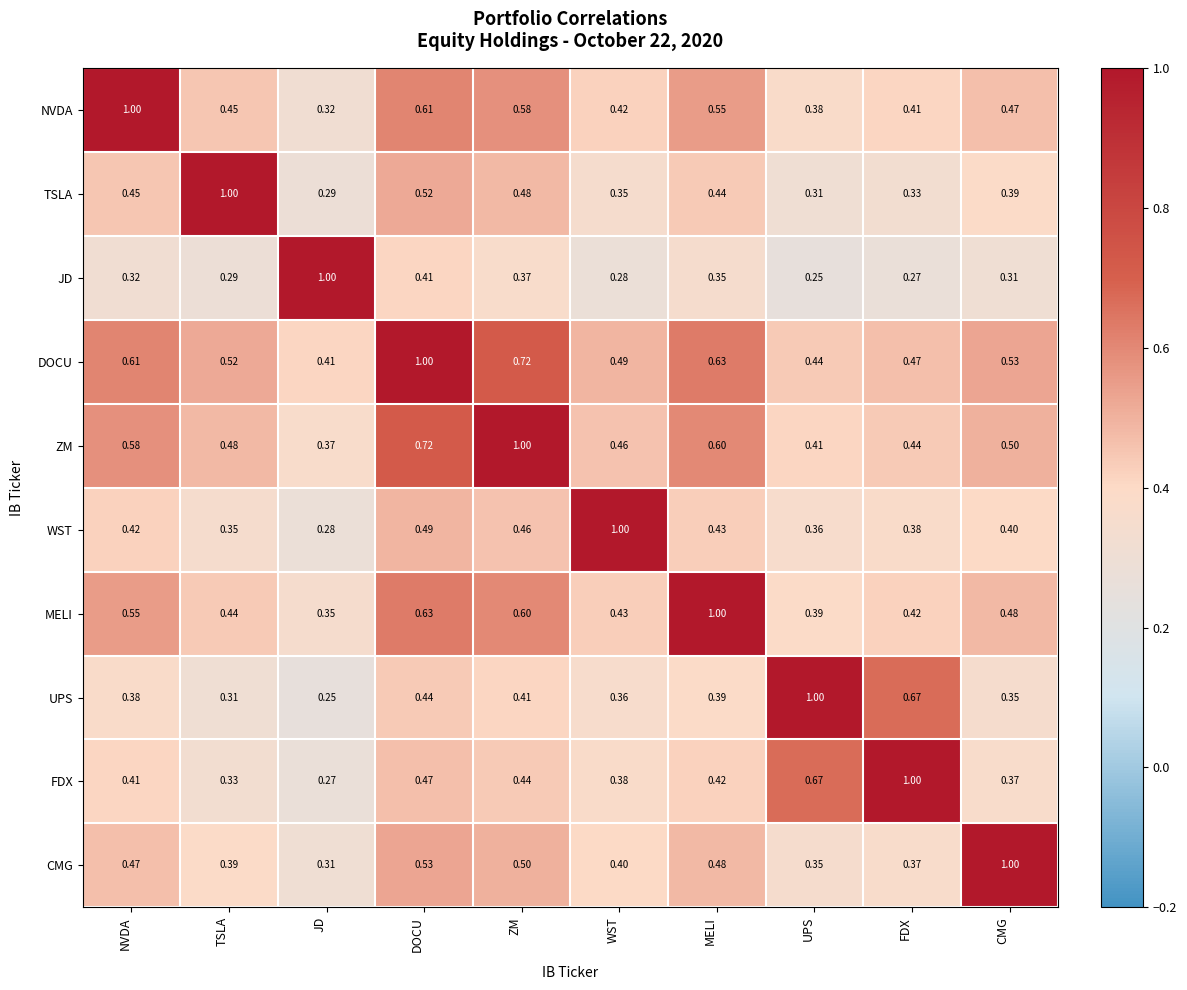

At which label is CMG closest to 0?

JD